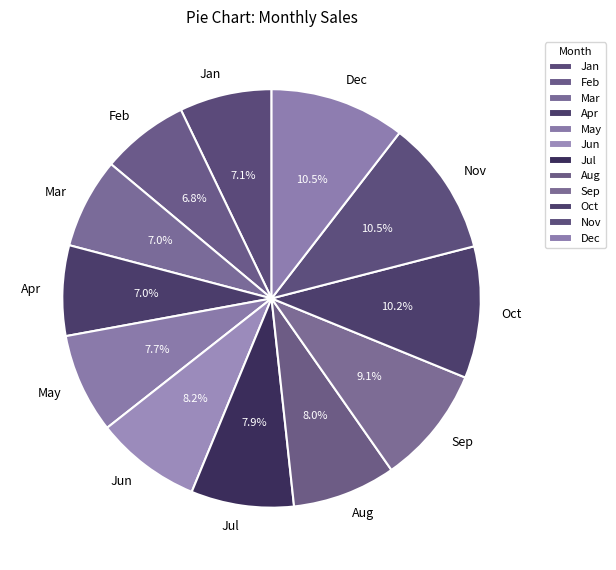

Which has a higher value, Oct or Apr?

Oct